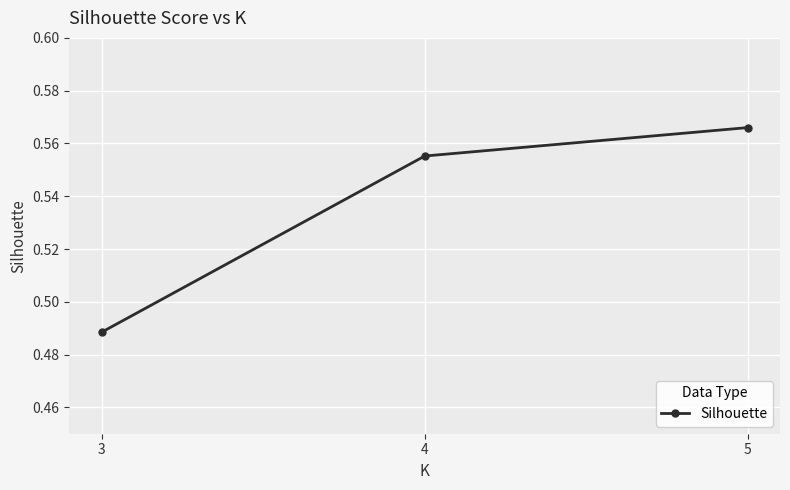

Between 5 and 3, which is larger?

5